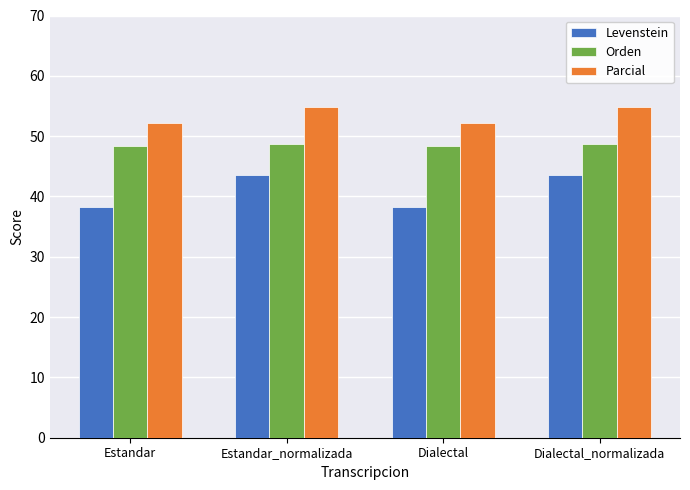

Read the Parcial value at Estandar_normalizada.

54.8